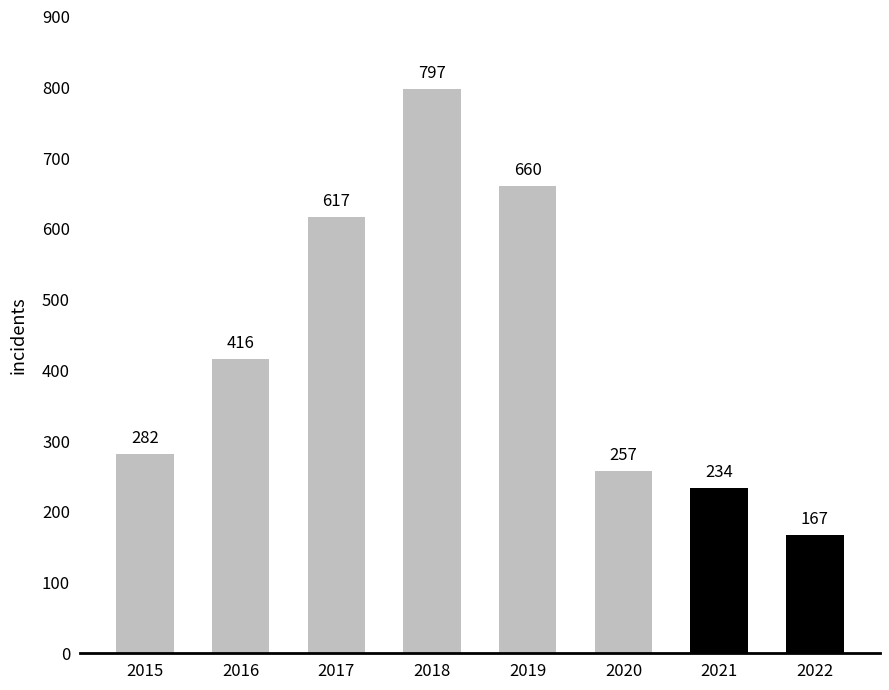

What value does the data have at 2019, to the nearest 50?

650